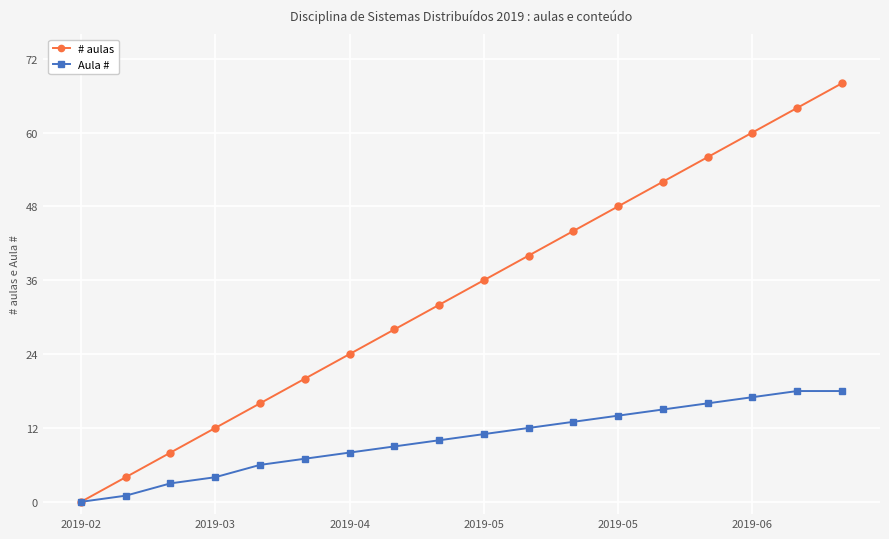

List the series in order of their peak value, lowest first.

Aula #, # aulas